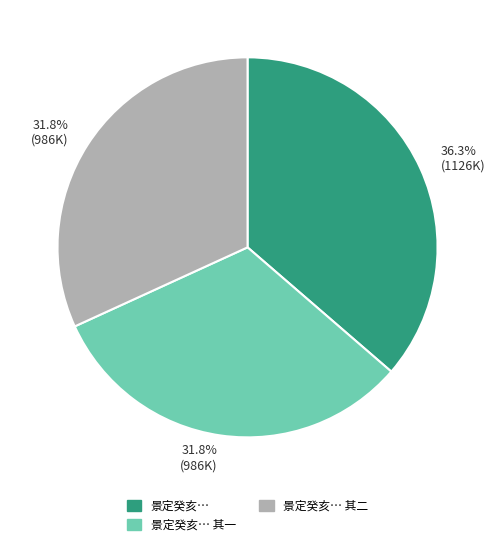

Is there a majority slice in this chart?

No